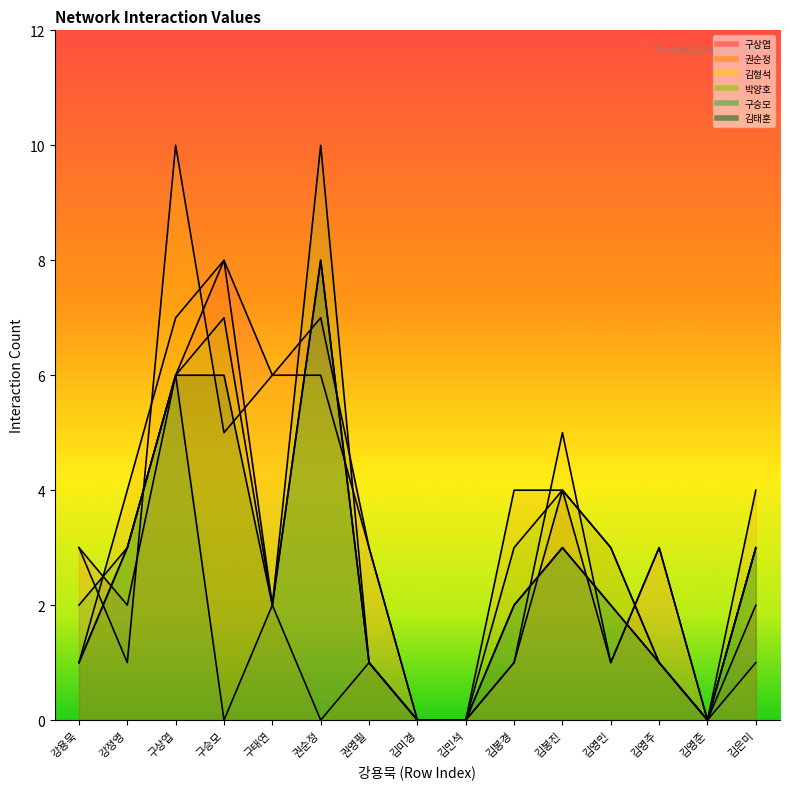

True or false: 김형석 has a value of 1 at 권영필.

False